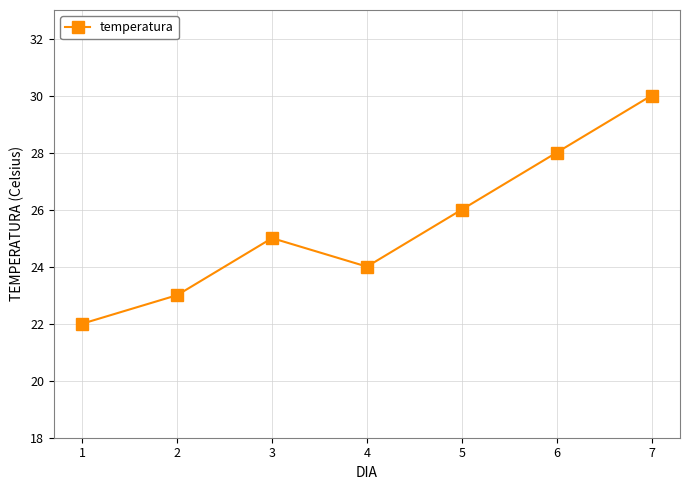

How many points are higher than both their immediate neighbors (excluding endpoints)?

1